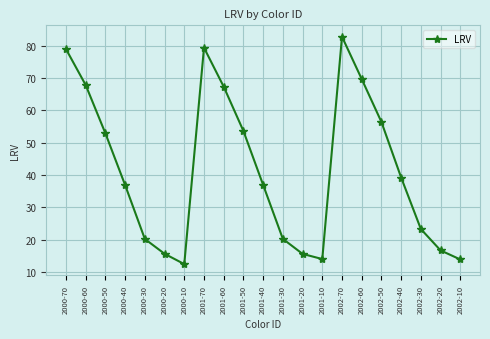

What is the ratio of the value at 2001-70 to the value at 2002-40?

2.0